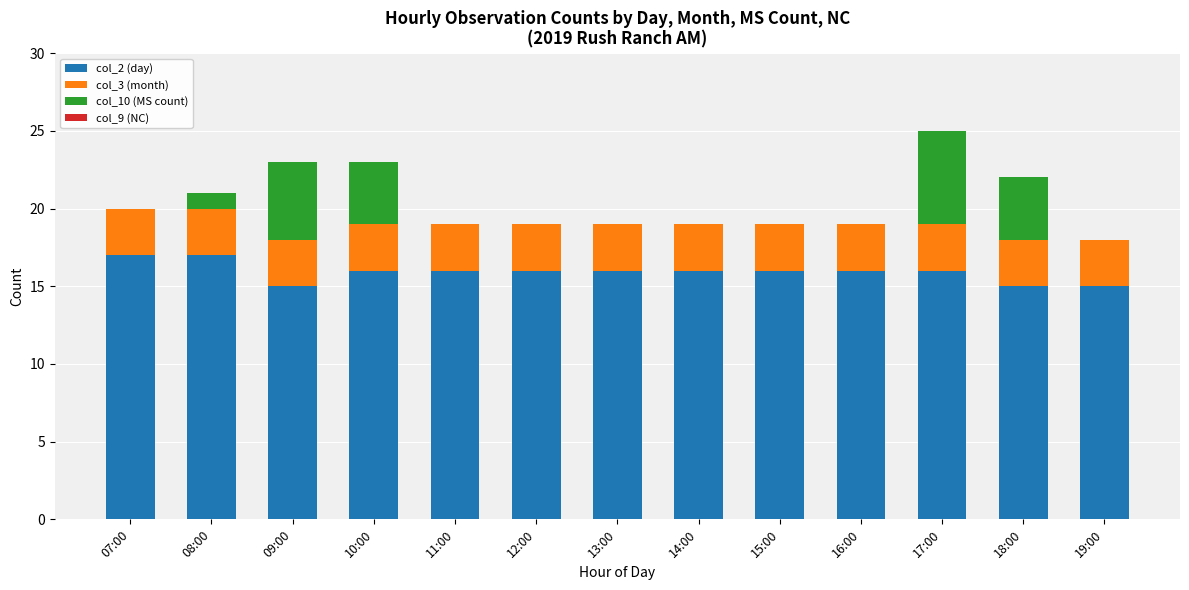

How many distinct data groups are displayed?

3